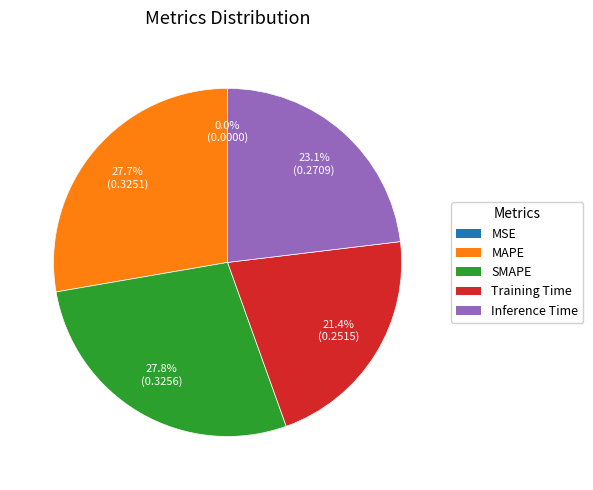

Does Training Time account for over 50% of the chart?

No